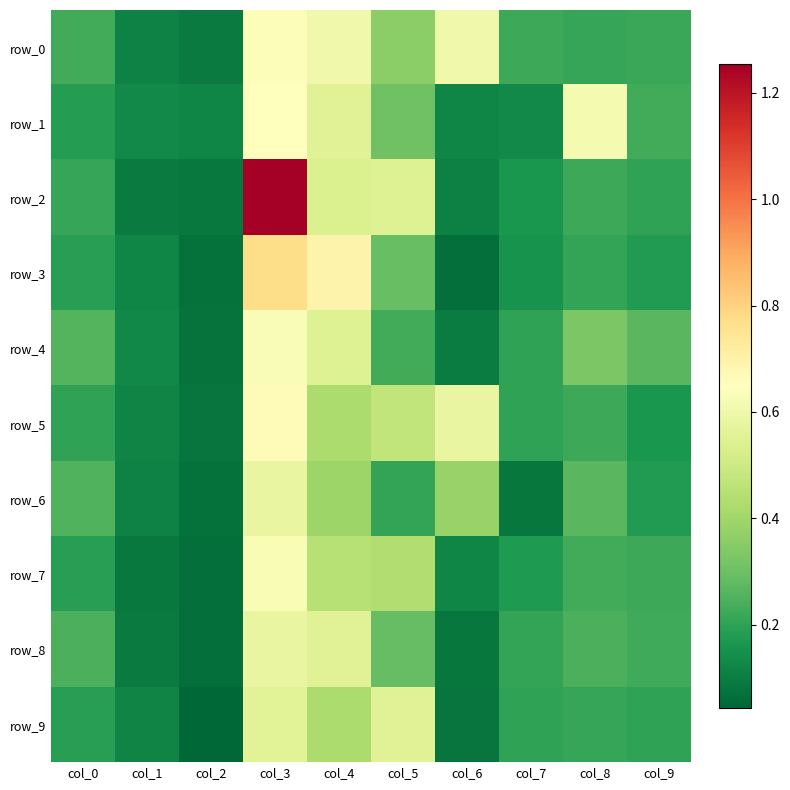

Which series has the largest range (max minus min)?

row_2